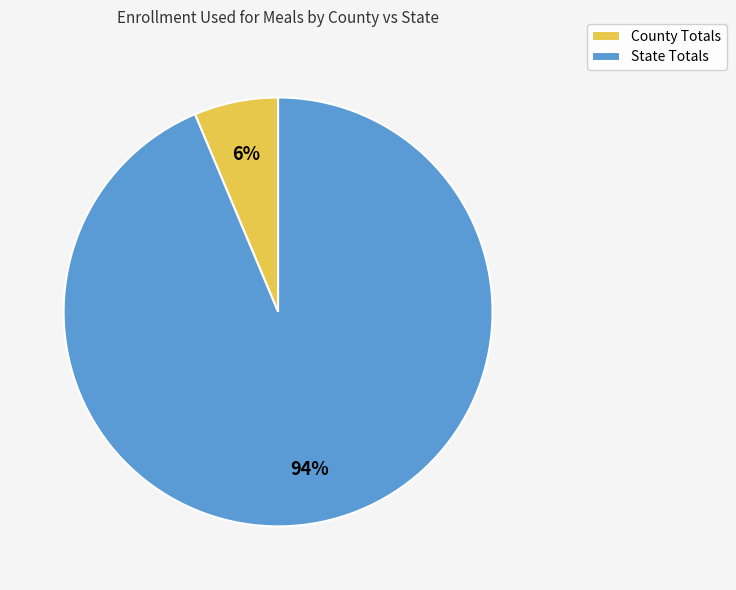

The County Totals slice represents 14% of the pie. True or false?

False